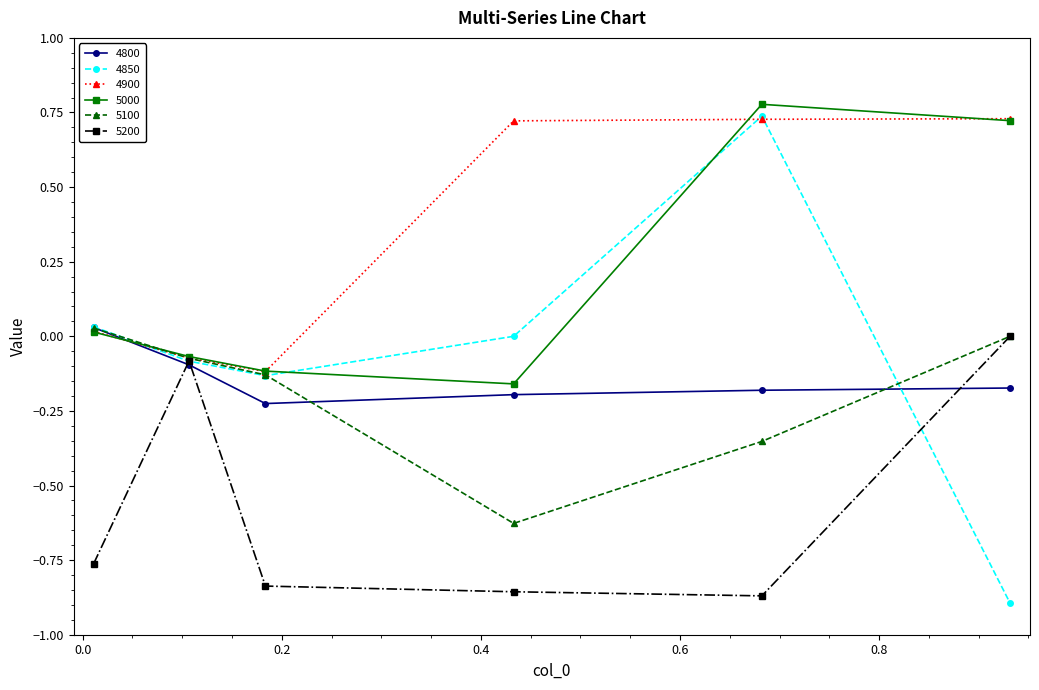

Which series has the widest spread of values?

4850